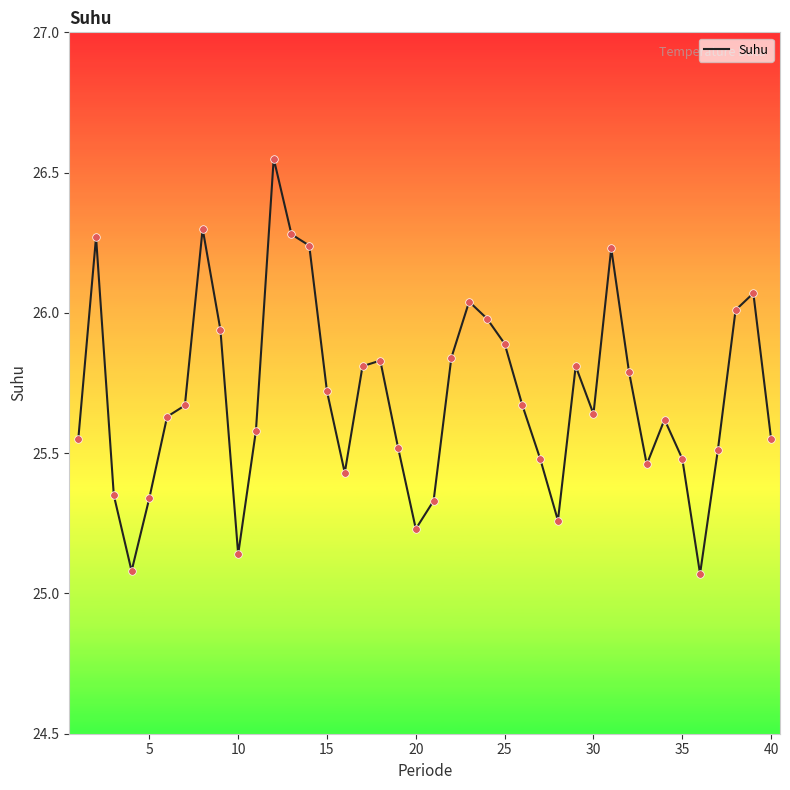

What is the difference between the maximum and minimum values?

1.5